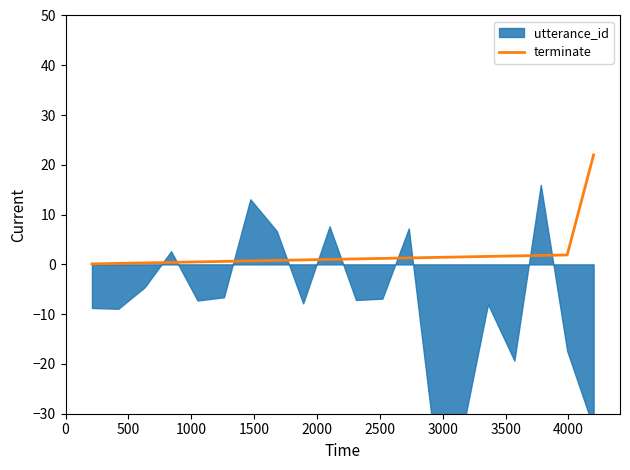

What is the highest value of the terminate series?

22.0